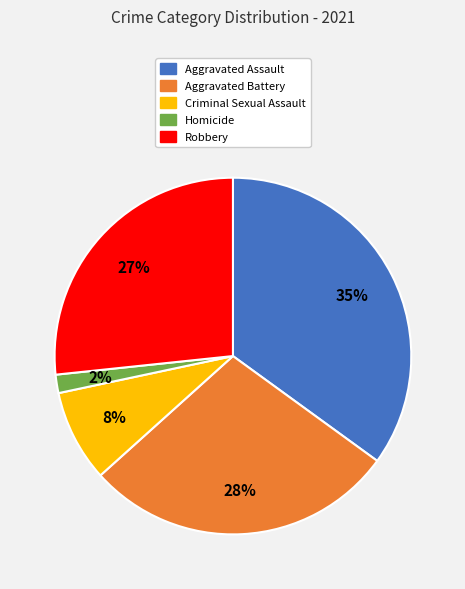

The Aggravated Assault slice represents 35% of the pie. True or false?

True